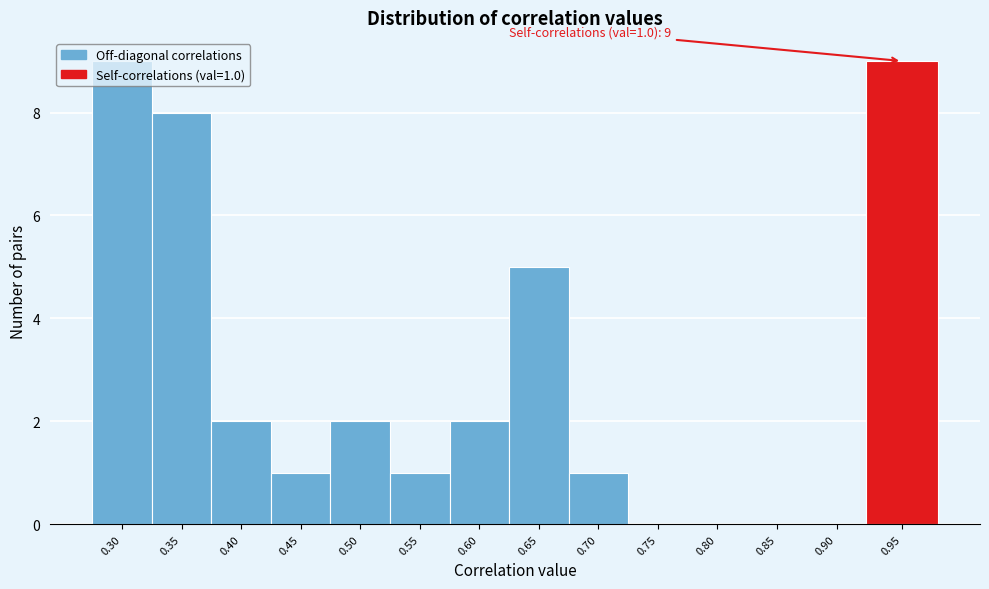

What is the change in value from 0.55 to 0.60?

+1